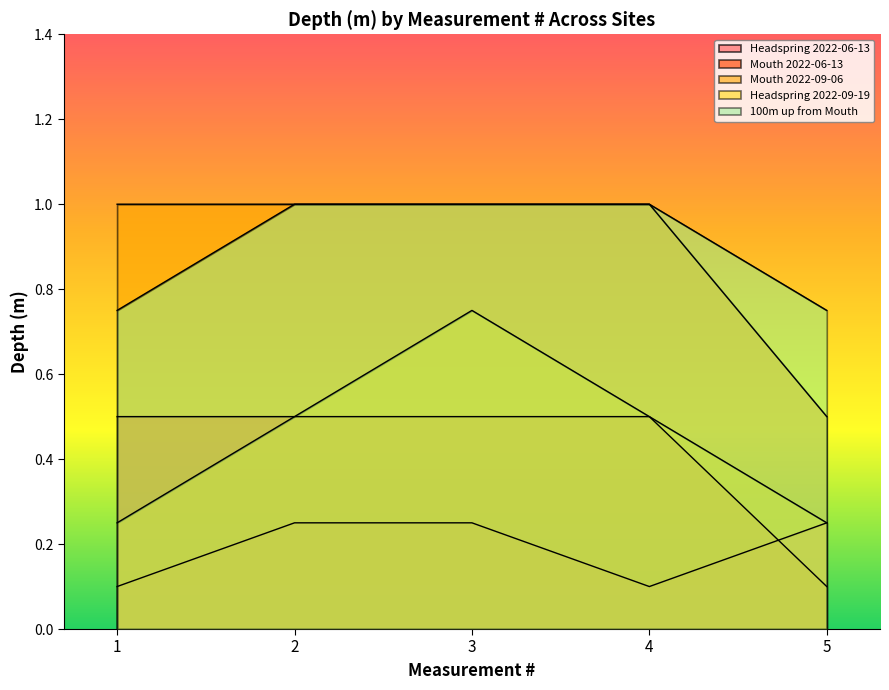

True or false: Mouth 2022-06-13 and Headspring 2022-09-19 cross at least once.

False